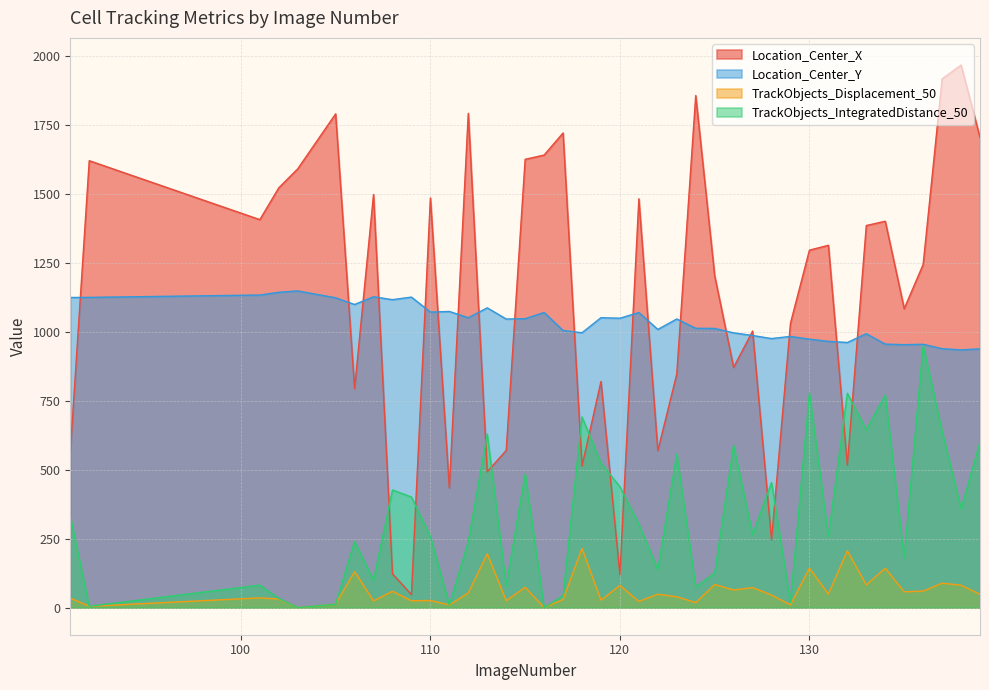

Which category has the lowest value across all series?

103